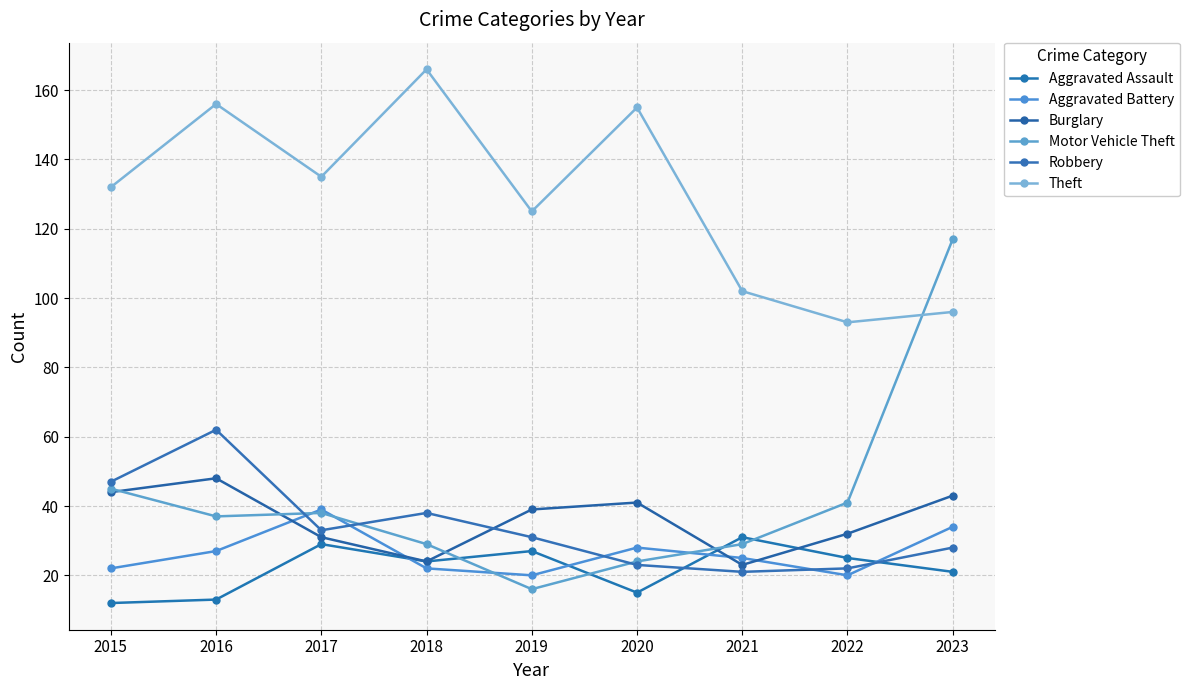

At 2017, list the series in order from largest to smallest.

Theft, Aggravated Battery, Motor Vehicle Theft, Robbery, Burglary, Aggravated Assault